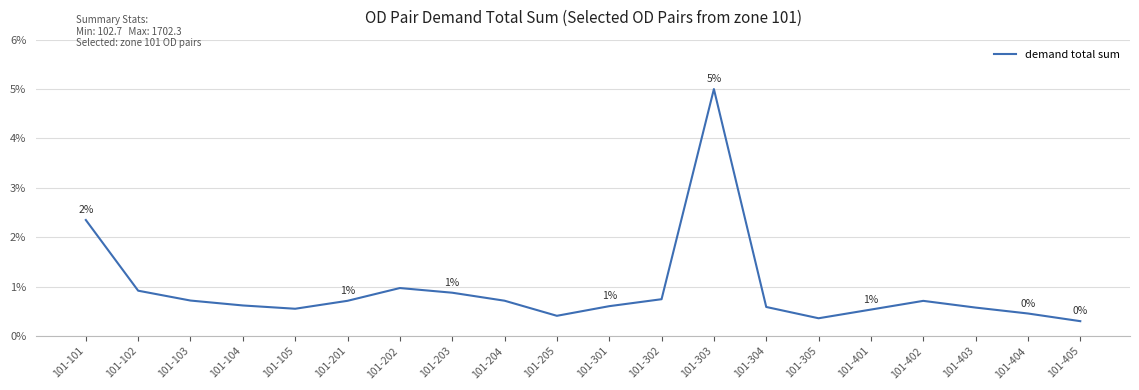

What is the sum of the values at 101-305 and 101-401?

0.9